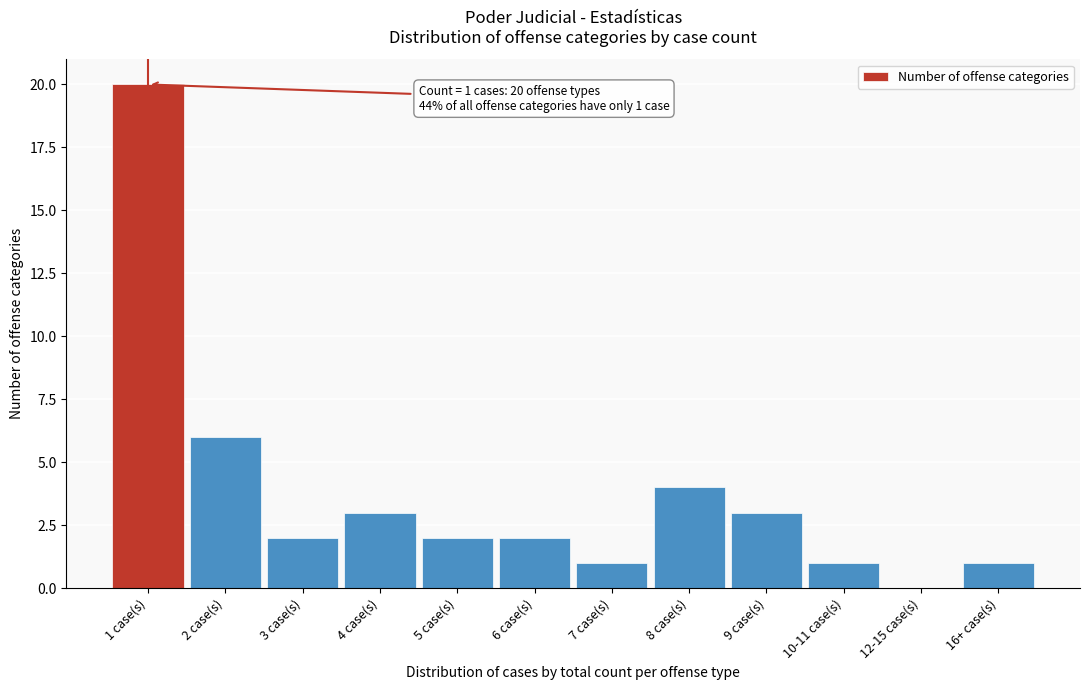

Reading right to left, extract all data points from this chart.

16+ case(s)=1	12-15 case(s)=0	10-11 case(s)=1	9 case(s)=3	8 case(s)=4	7 case(s)=1	6 case(s)=2	5 case(s)=2	4 case(s)=3	3 case(s)=2	2 case(s)=6	1 case(s)=20